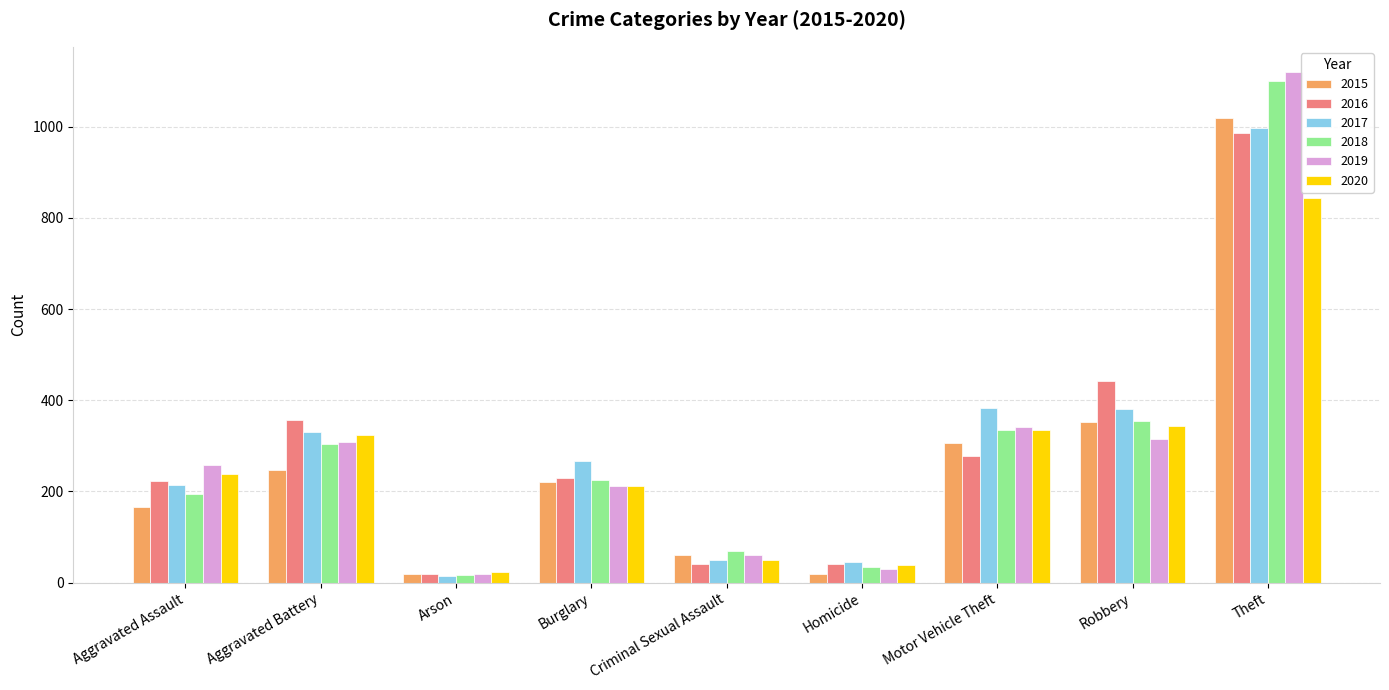

What is the sum of the 2017 values at Criminal Sexual Assault and Aggravated Battery?

380